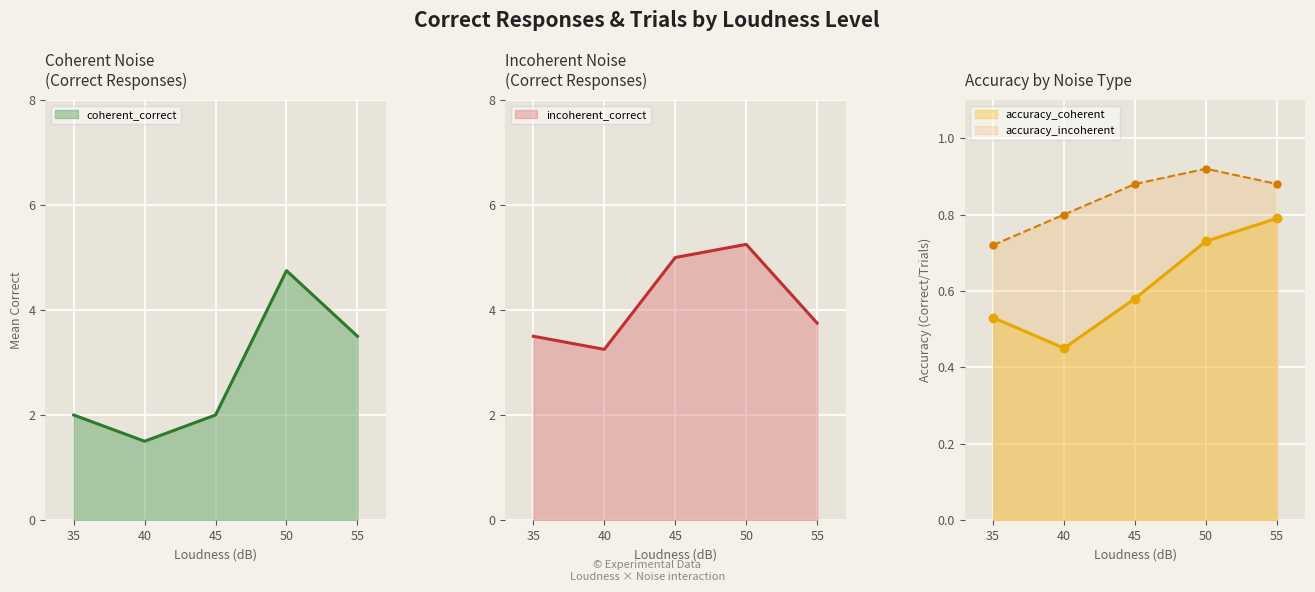

Where is the first local minimum for accuracy_coherent?

40